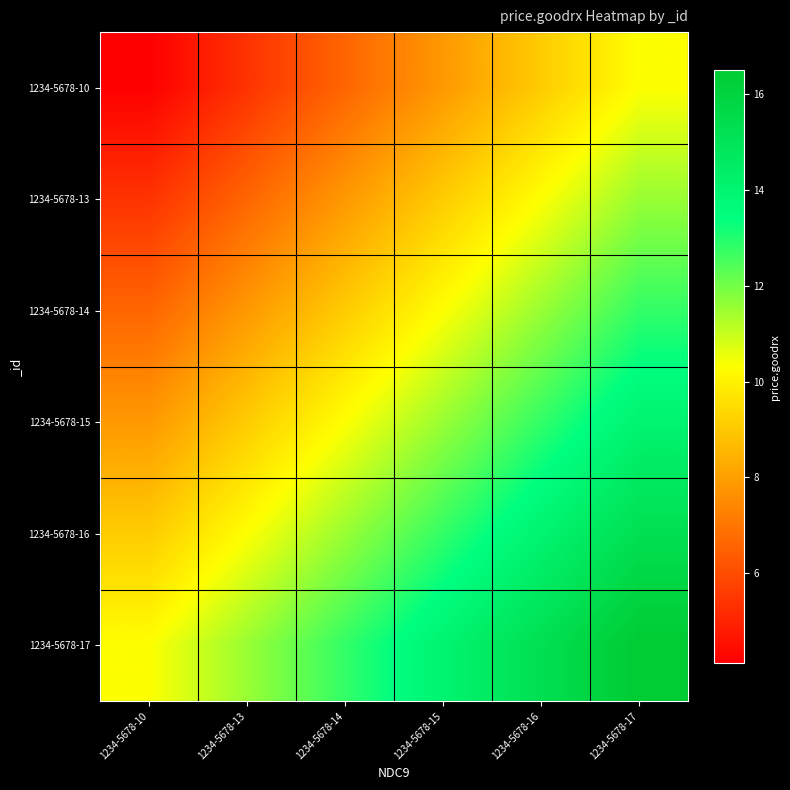

Rank the series by their average value, from lowest to highest.

1234-5678-10, 1234-5678-13, 1234-5678-14, 1234-5678-15, 1234-5678-16, 1234-5678-17